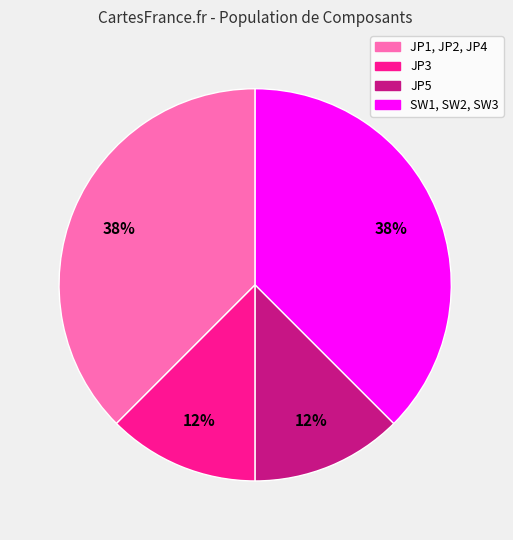

Does SW1, SW2, SW3 account for over 50% of the chart?

No